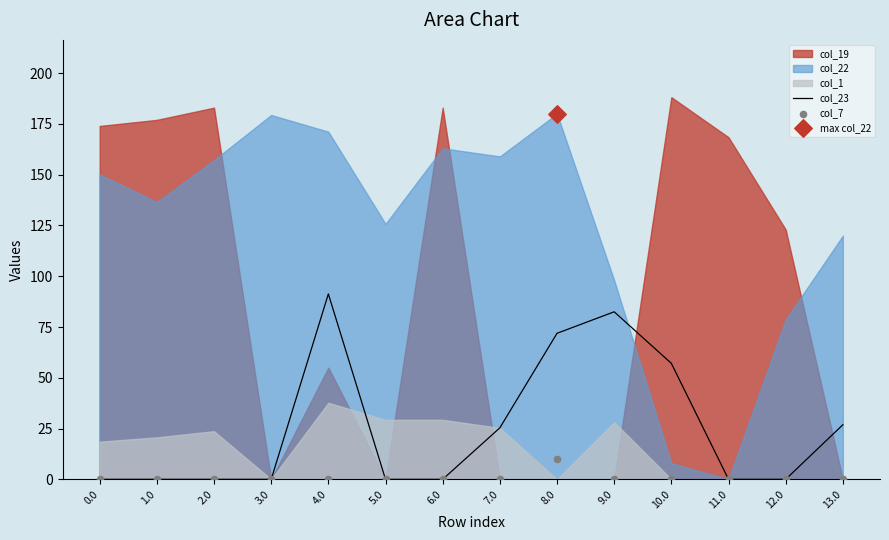

Is the value of col_7 at 1.0 greater than the value of col_23 at 8.0?

No